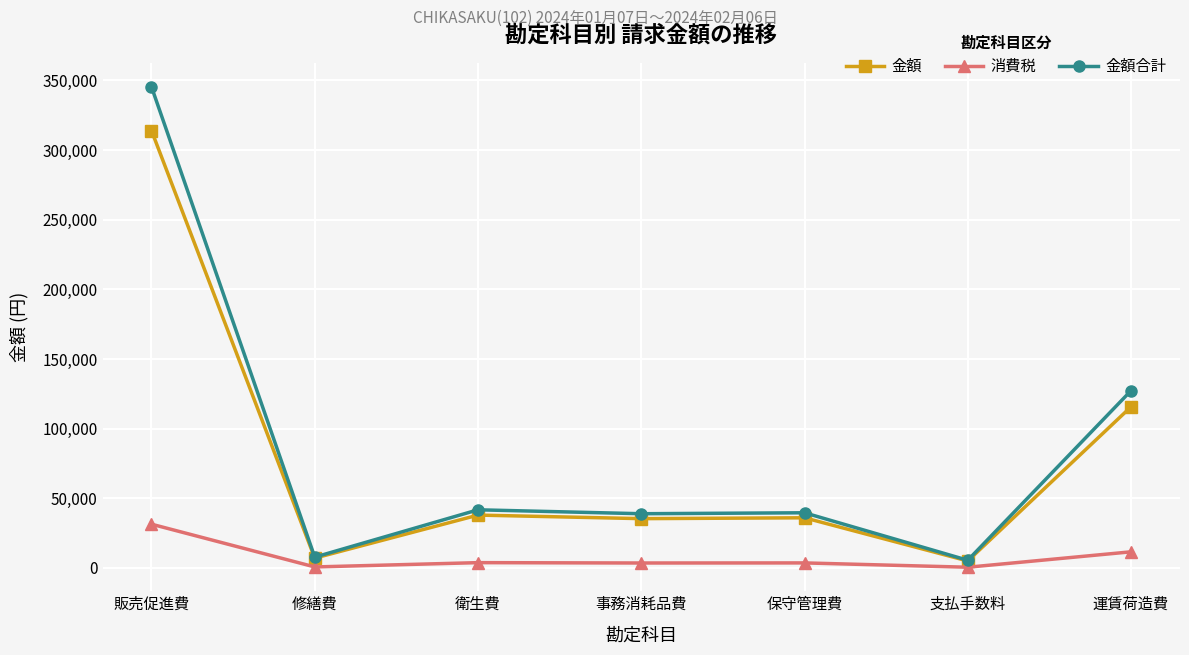

Is the value of 消費税 at 運賃荷造費 greater than the value of 金額 at 販売促進費?

No